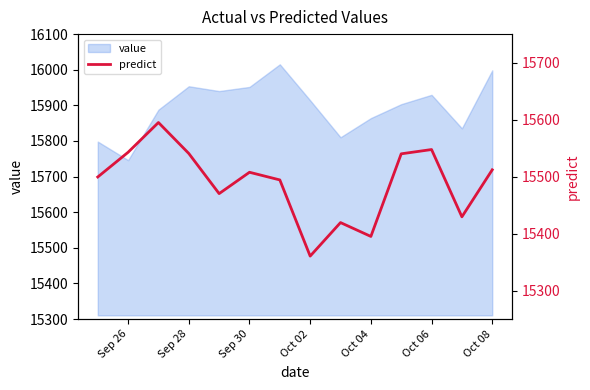

What is the maximum value for value?

16015.2